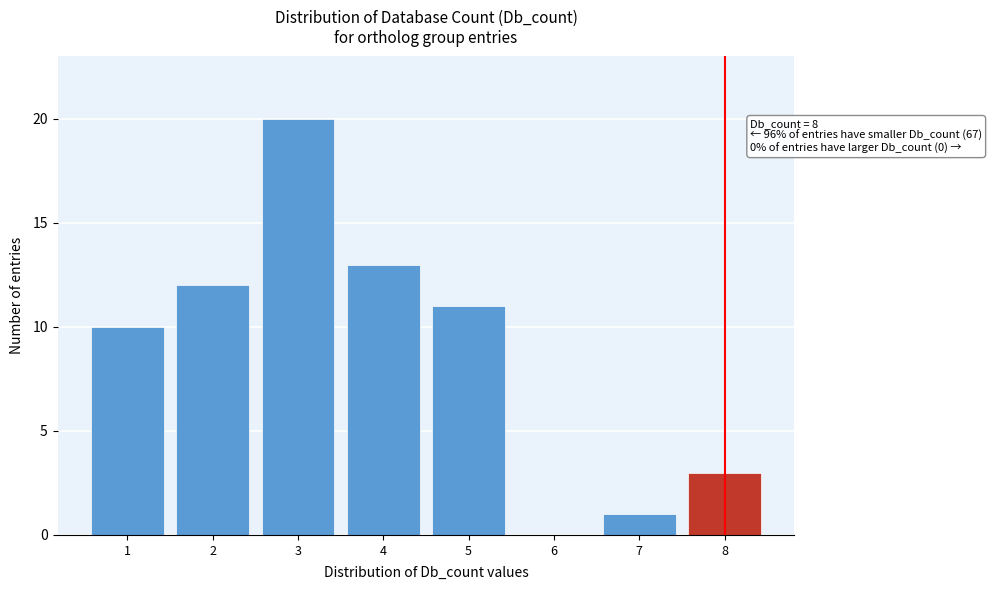

Reading right to left, list all the values displayed in this chart.

8=3	7=1	6=0	5=11	4=13	3=20	2=12	1=10